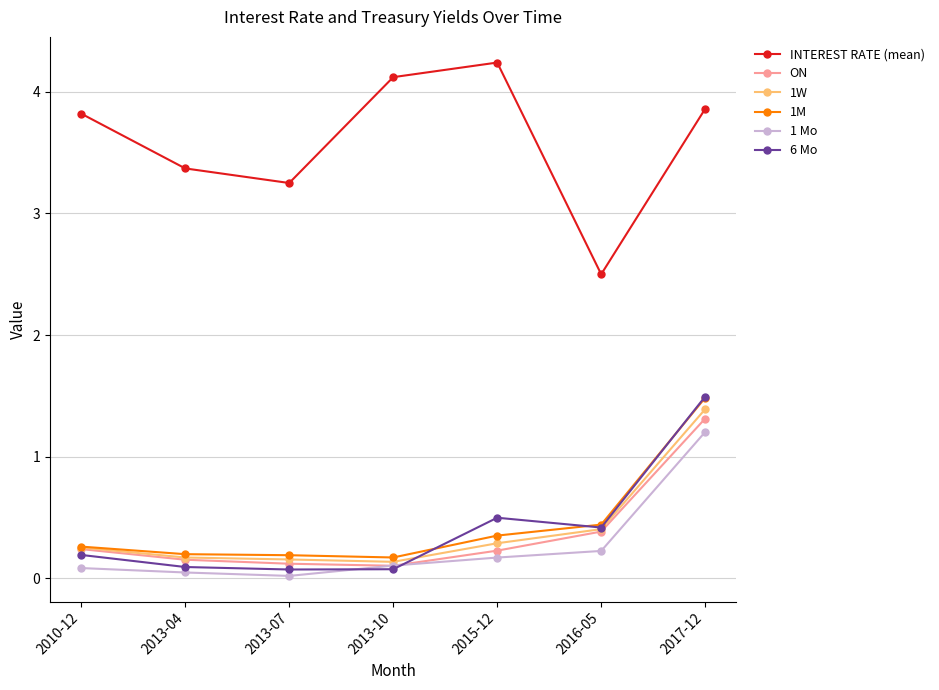

The 1W series shows 1.4 at 2017-12. True or false?

True